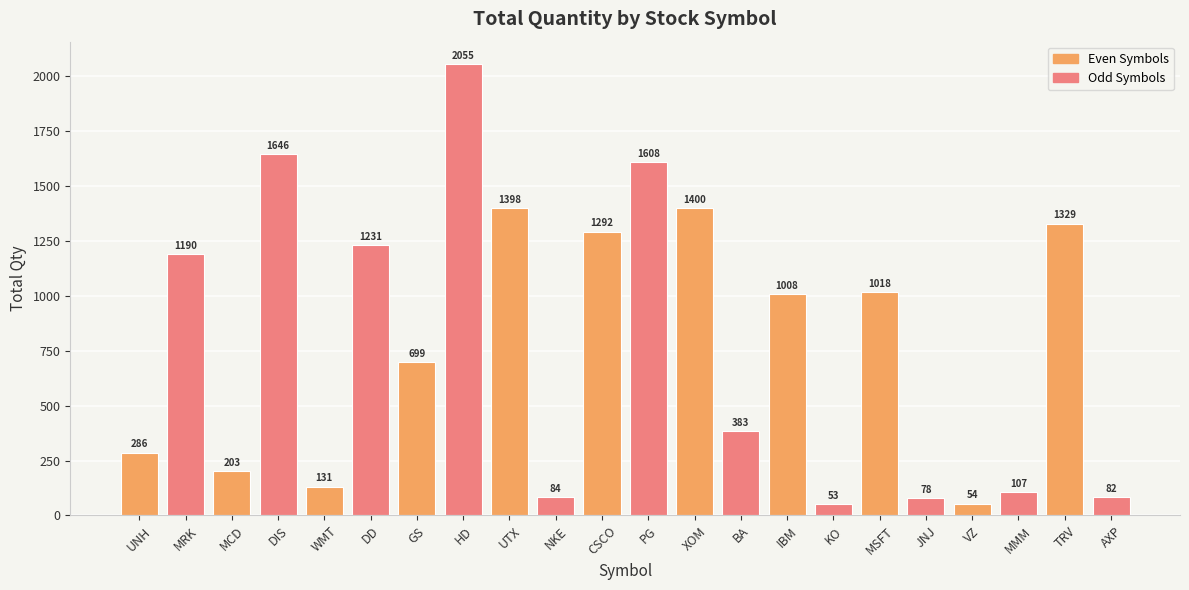

How many distinct data groups are displayed?

1